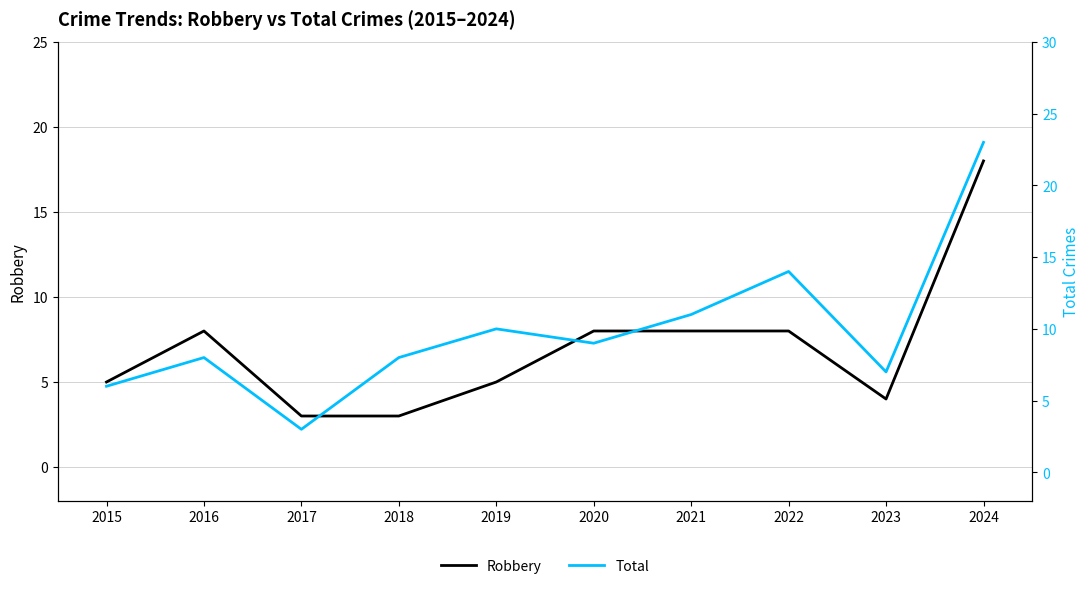

Reading left to right, list all the values displayed in this chart.

Robbery: 5	8	3	3	5	8	8	8	4	18
Total: 6	8	3	8	10	9	11	14	7	23